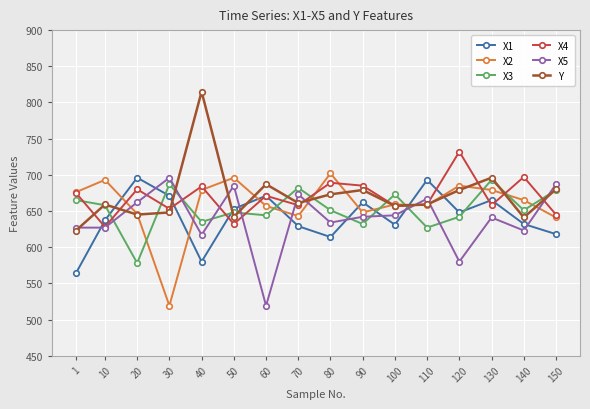

What is the difference between the second highest and second lowest values in the X2 series?

55